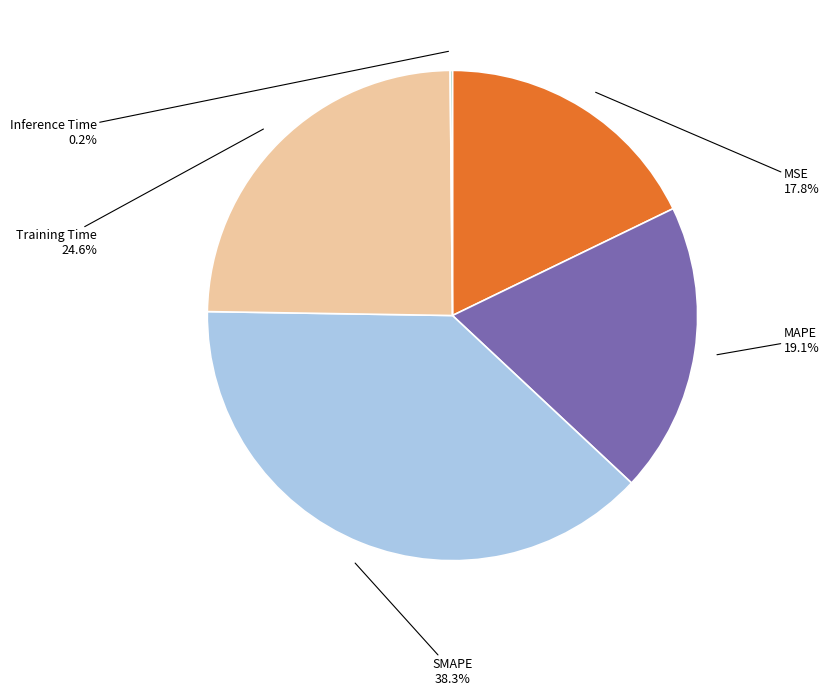

What percentage is the Training Time slice, to the nearest percent?

25%